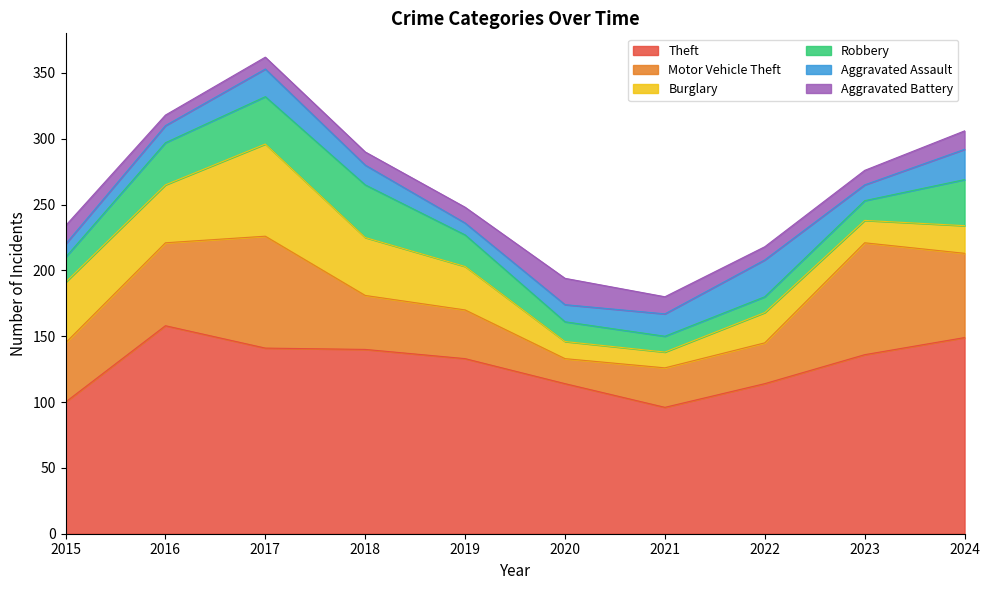

True or false: Theft and Motor Vehicle Theft cross at least once.

False